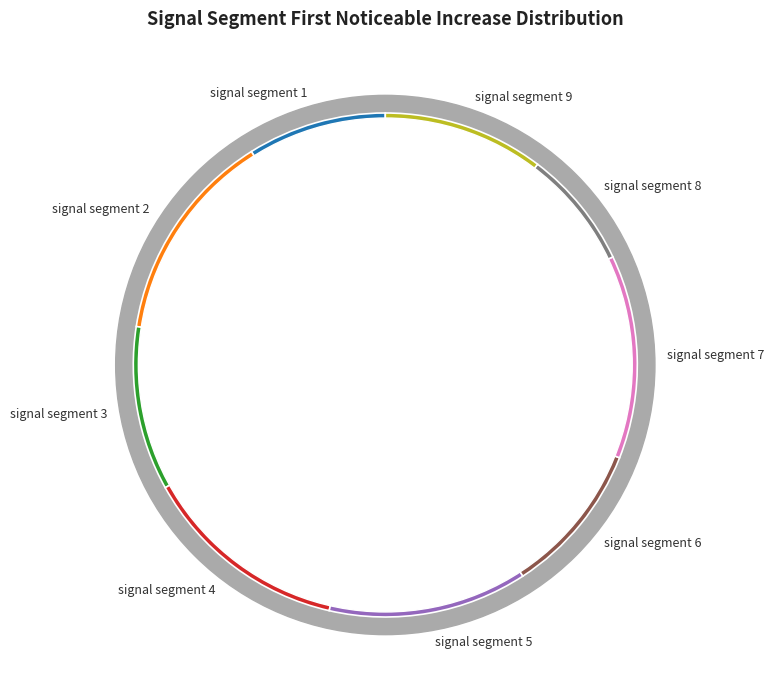

To the nearest percent, what is the difference between the largest and smallest slice percentages?

6%